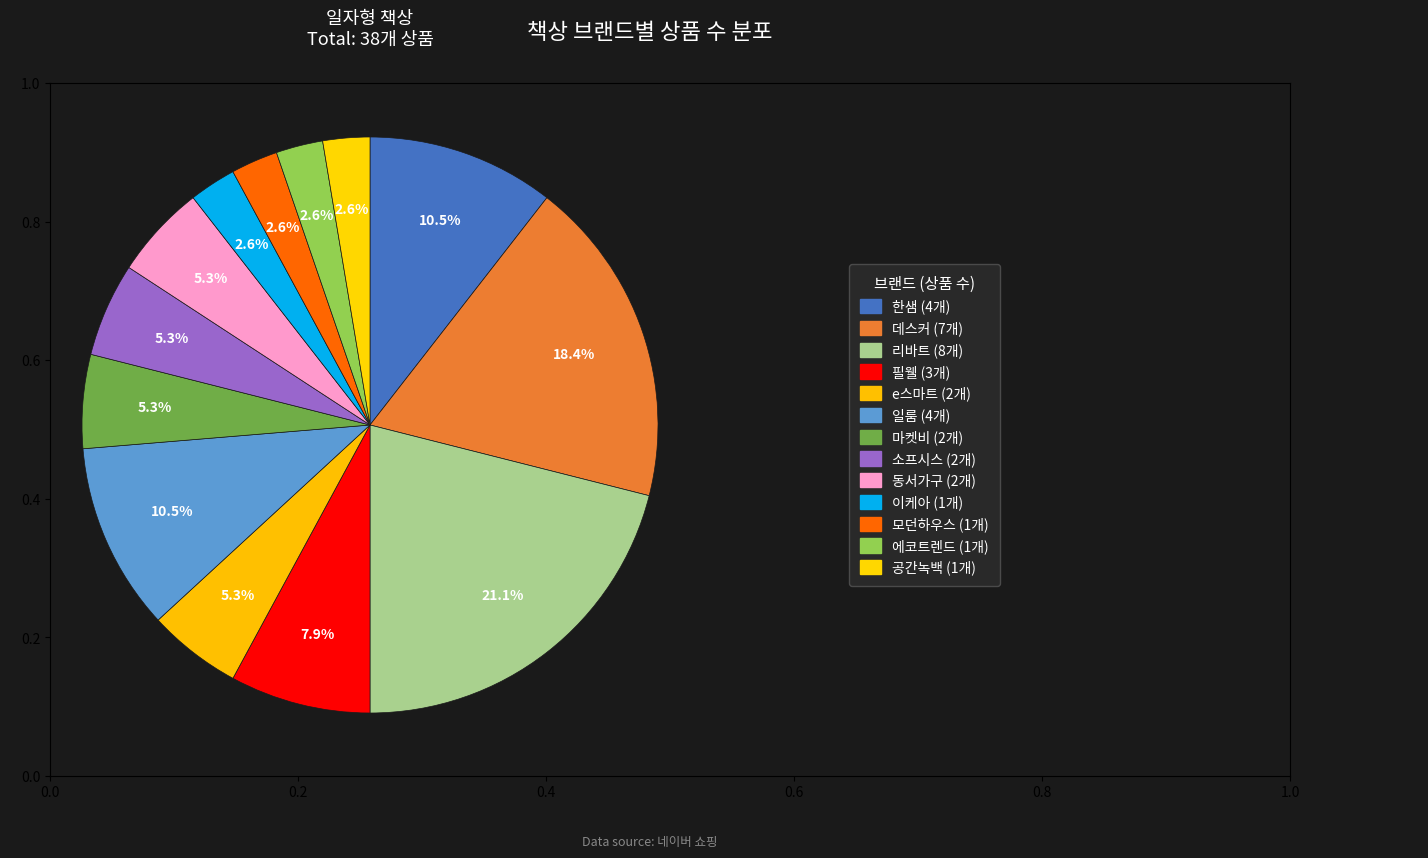

Is there a majority slice in this chart?

No